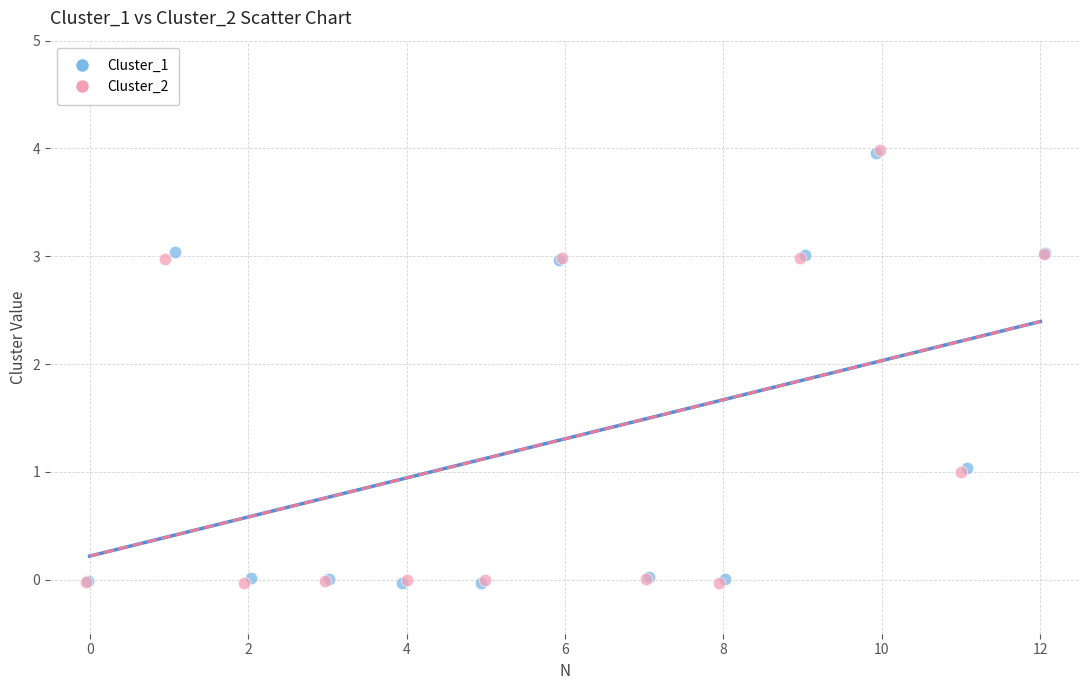

Which series has the largest Y range (max minus min)?

Cluster_2